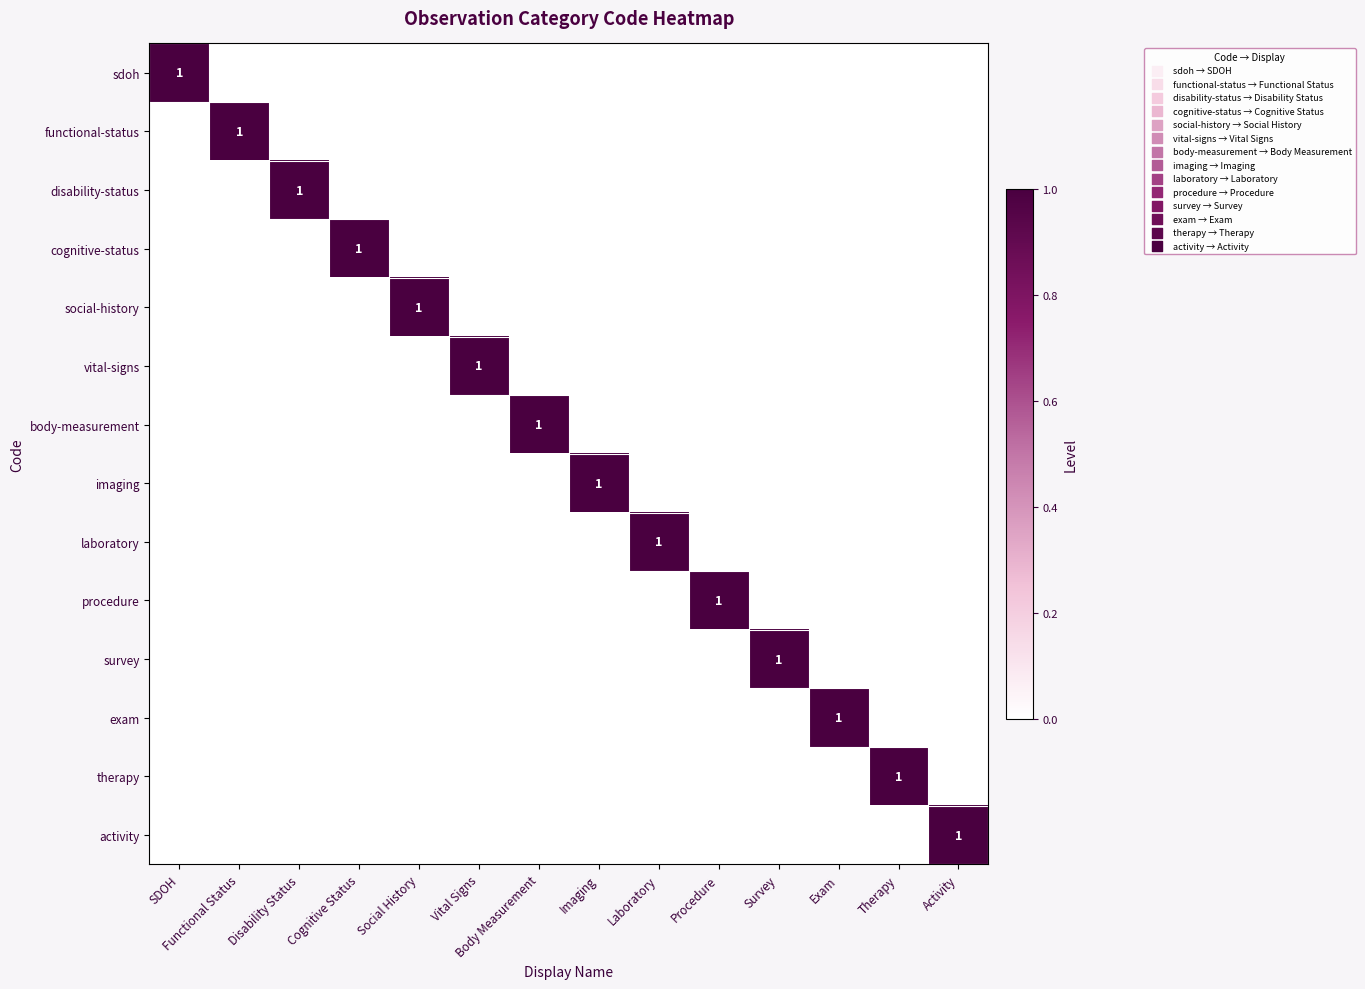

The value of social-history at Social History is 0. True or false?

False